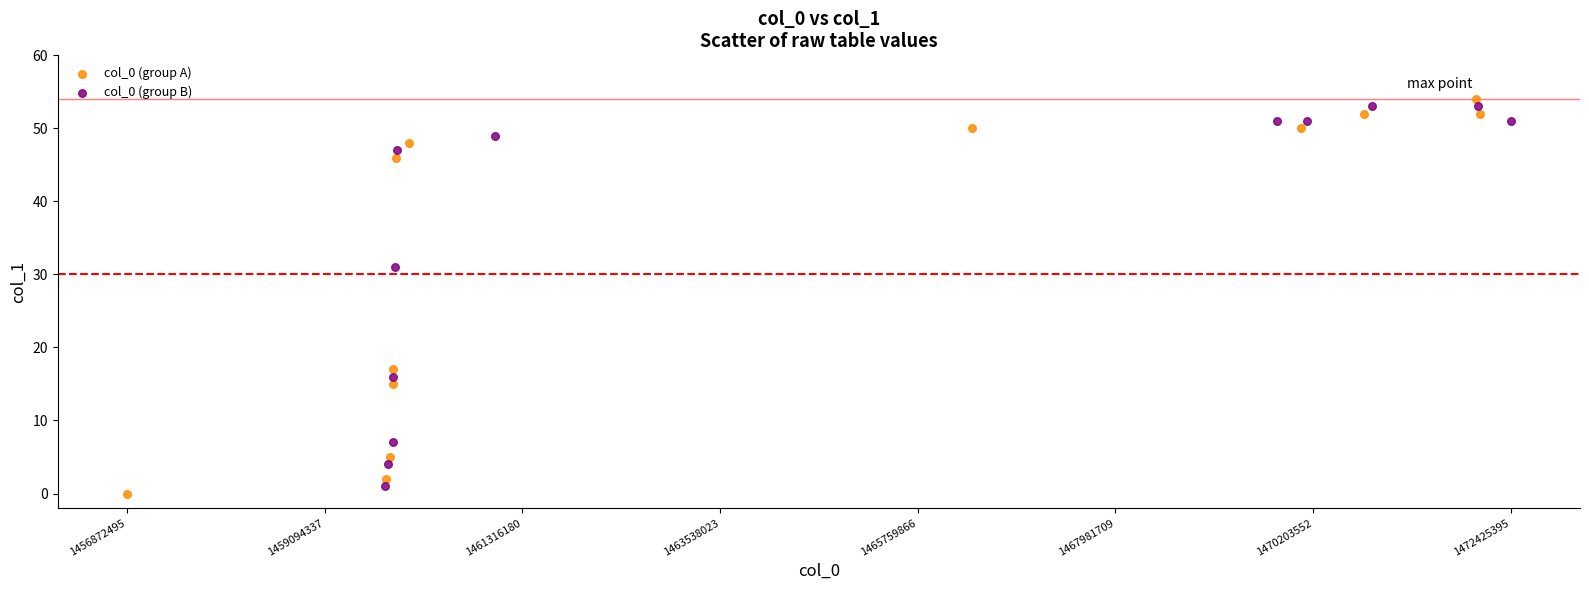

Which series has the largest Y range (max minus min)?

col_0 (group A)